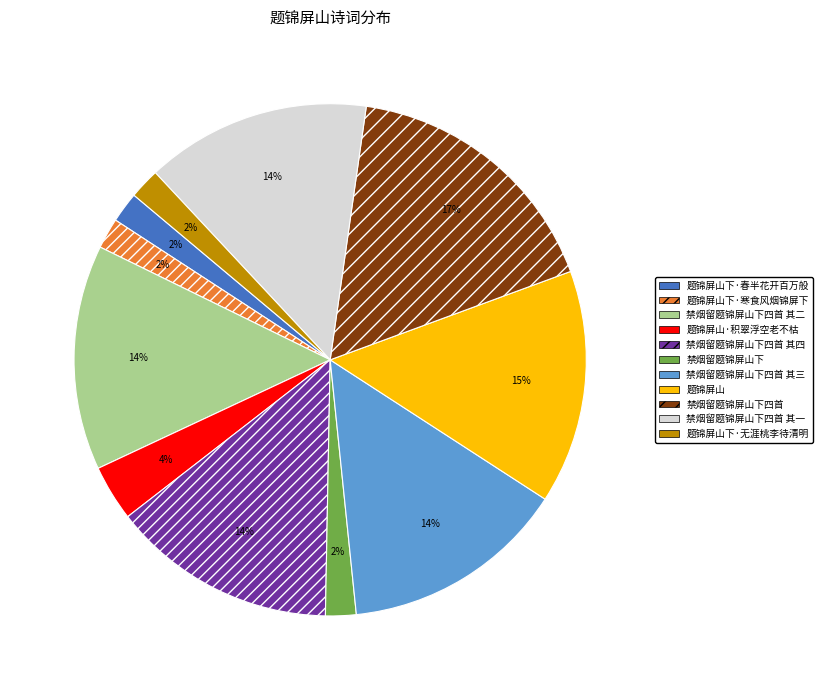

To the nearest percent, what percentage of the pie is 禁烟留题锦屏山下四首 其三?

14%